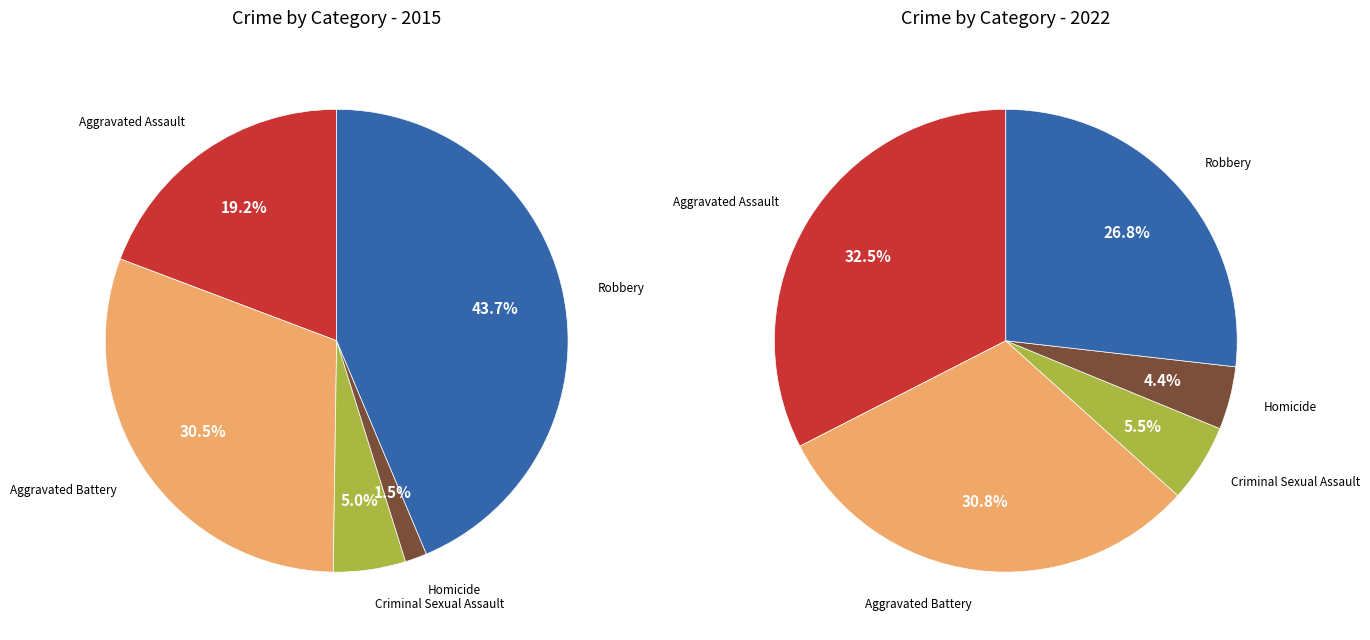

True or false: Aggravated Battery accounts for 20% of the total.

False